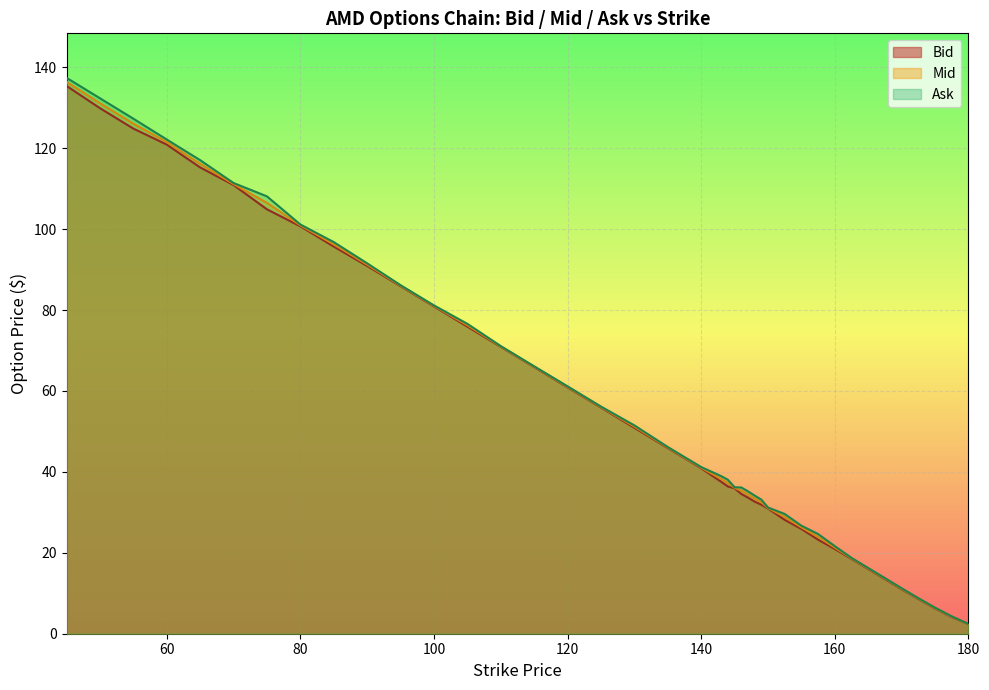

What is the sum of all Ask values?

2250.1